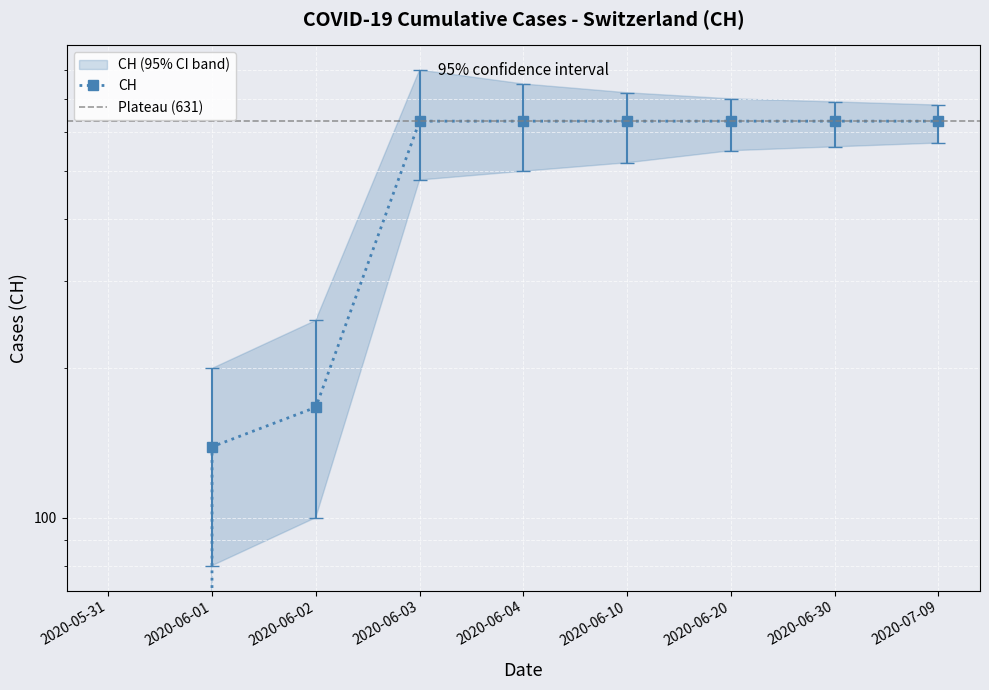

At which label is the value closest to 315?

2020-06-02